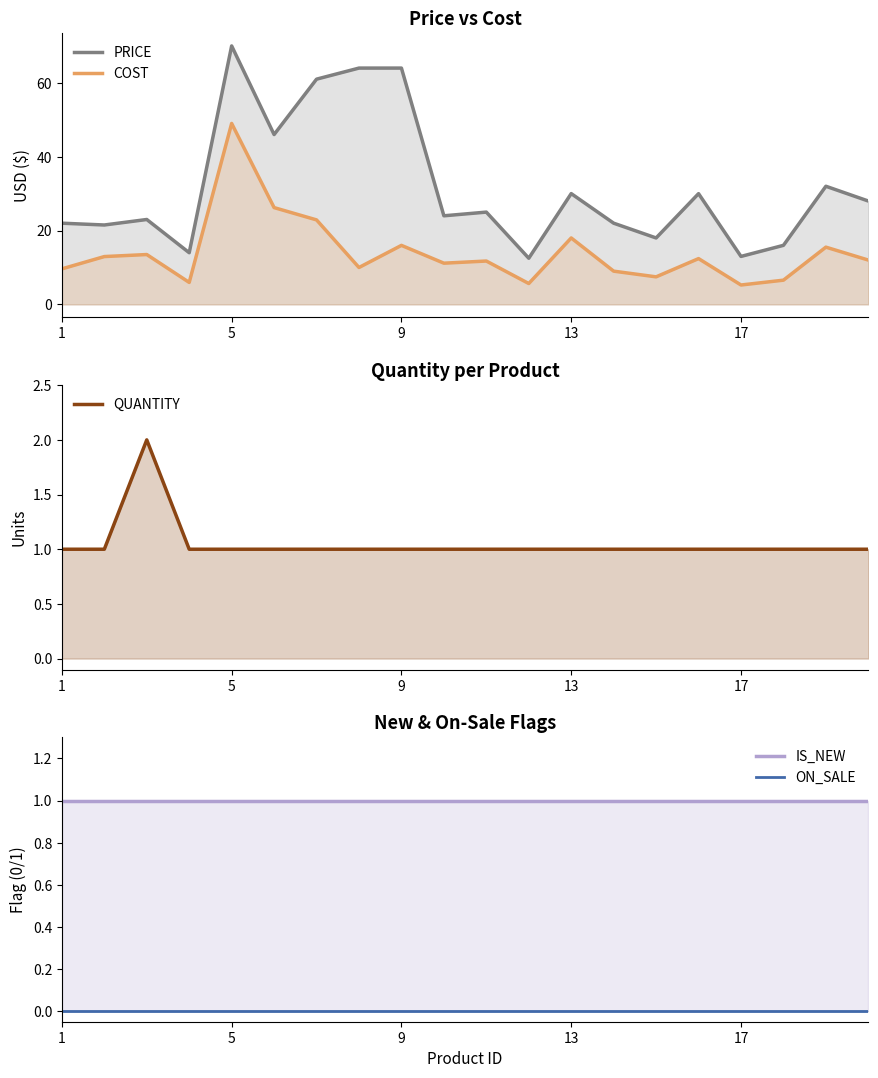

The value of COST at 13 is 12.4. True or false?

False